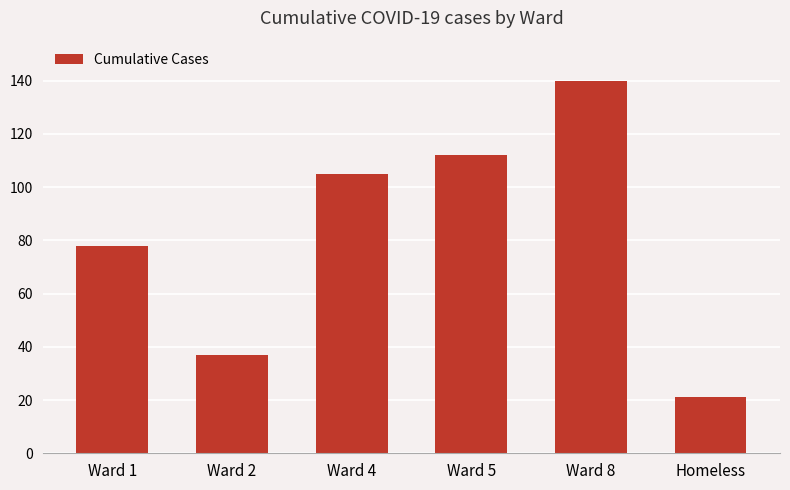

What is the label of the 5th bar from the right?

Ward 2